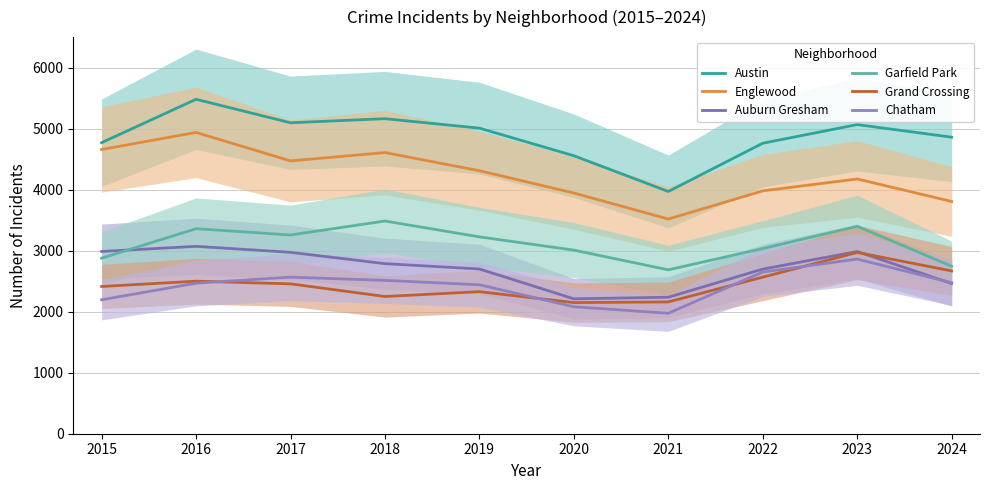

What is the average value of the Chatham series?

2422